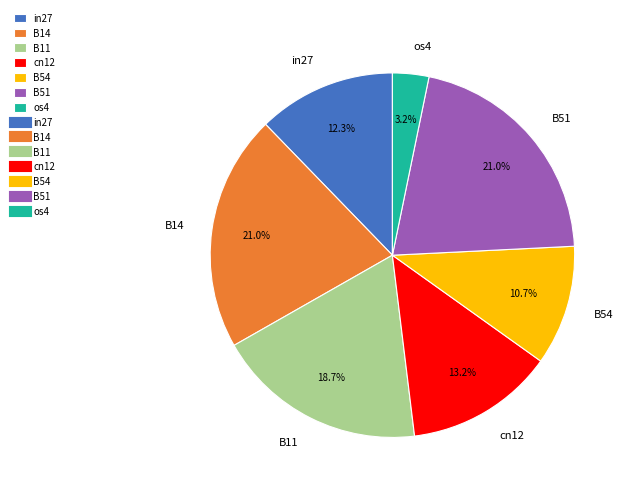

Is in27 the majority of the pie?

No